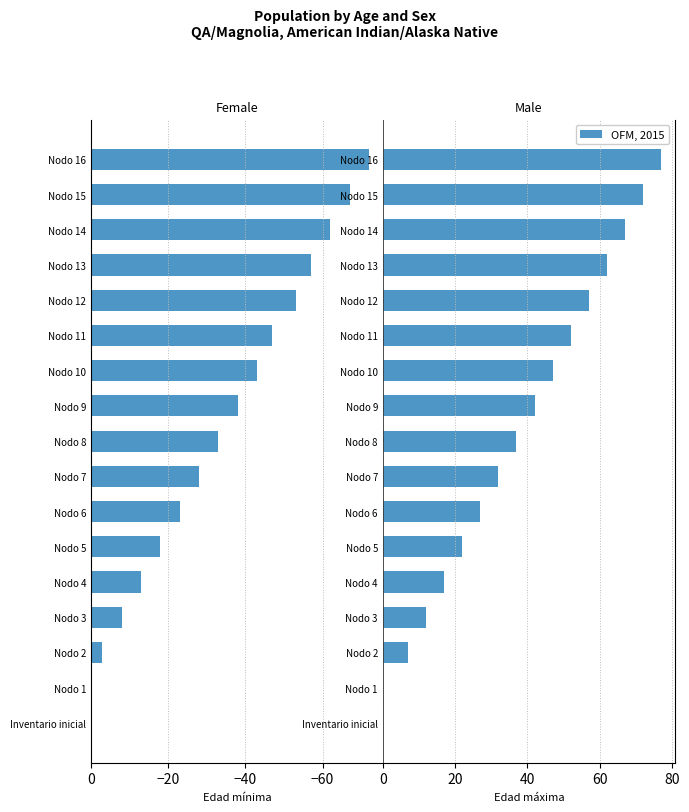

What is the difference between the second highest and second lowest values in the Edad_maxima series?

72